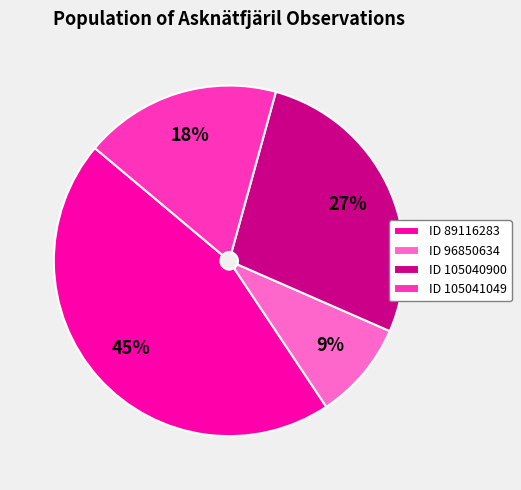

Which category has the smallest portion of the pie?

ID 96850634